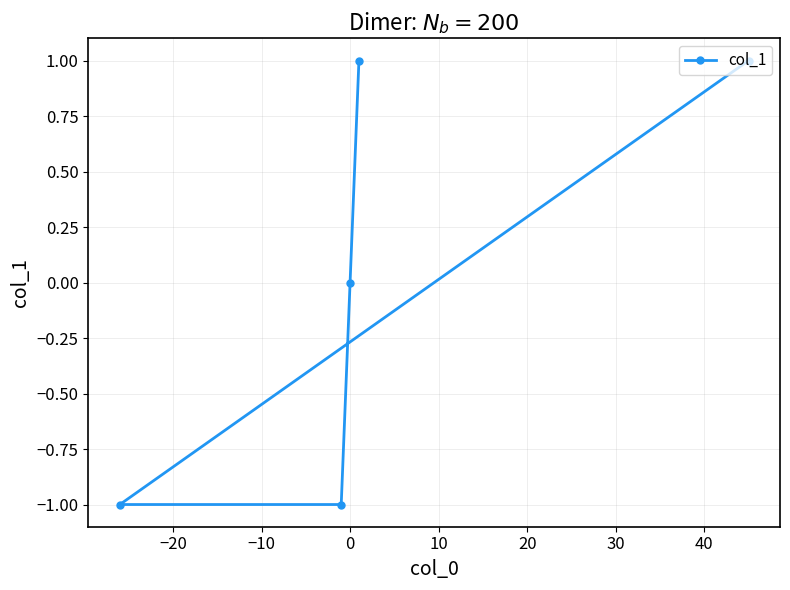

Reading right to left, extract all data points from this chart.

1	1	0	-1	-1